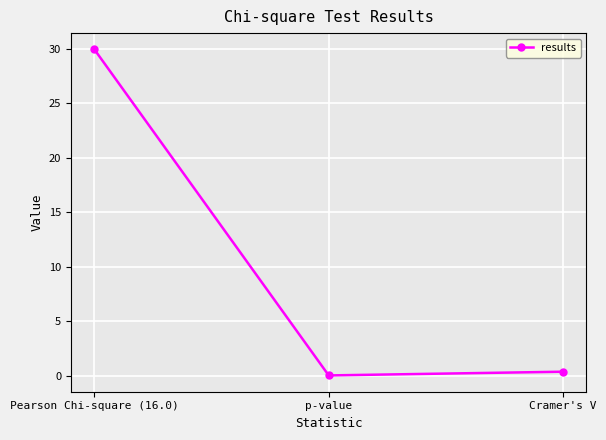

What is the average value?

10.1